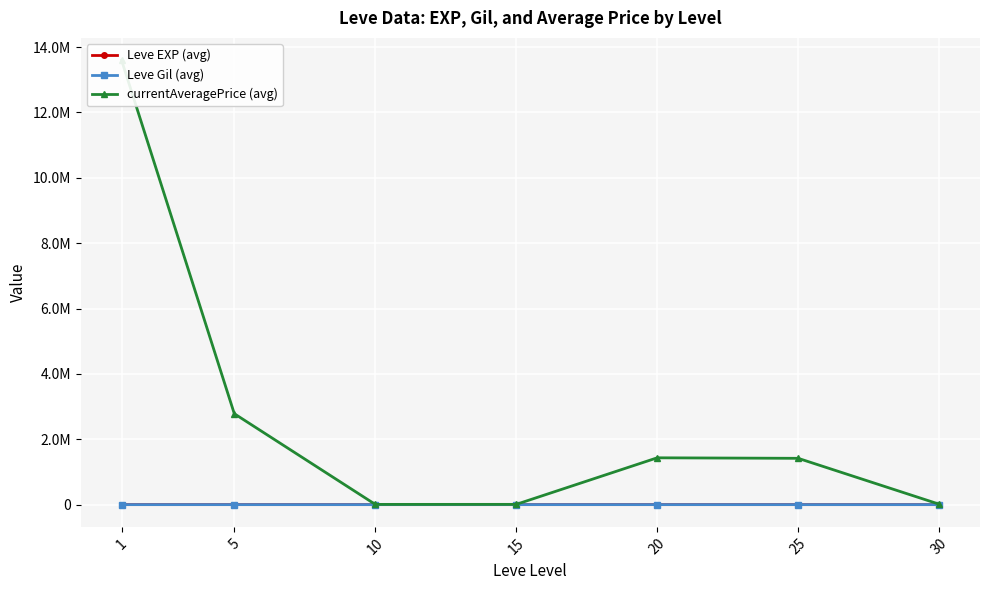

The value of currentAveragePrice (avg) at 20 is 961379.0. True or false?

False